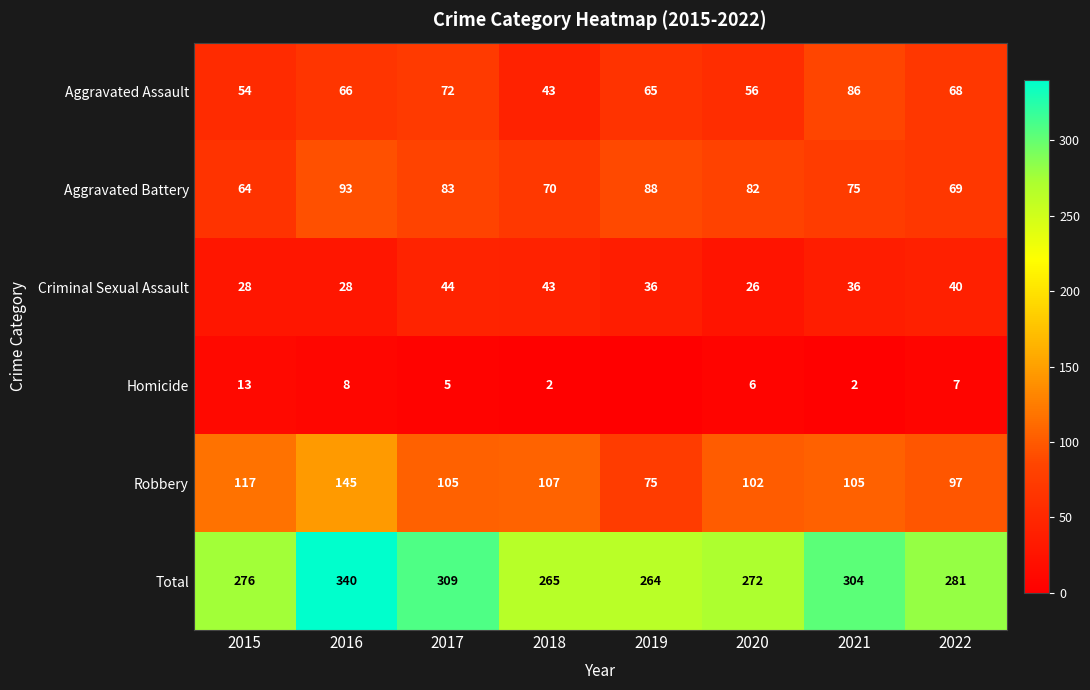

What is the greatest value displayed?

340